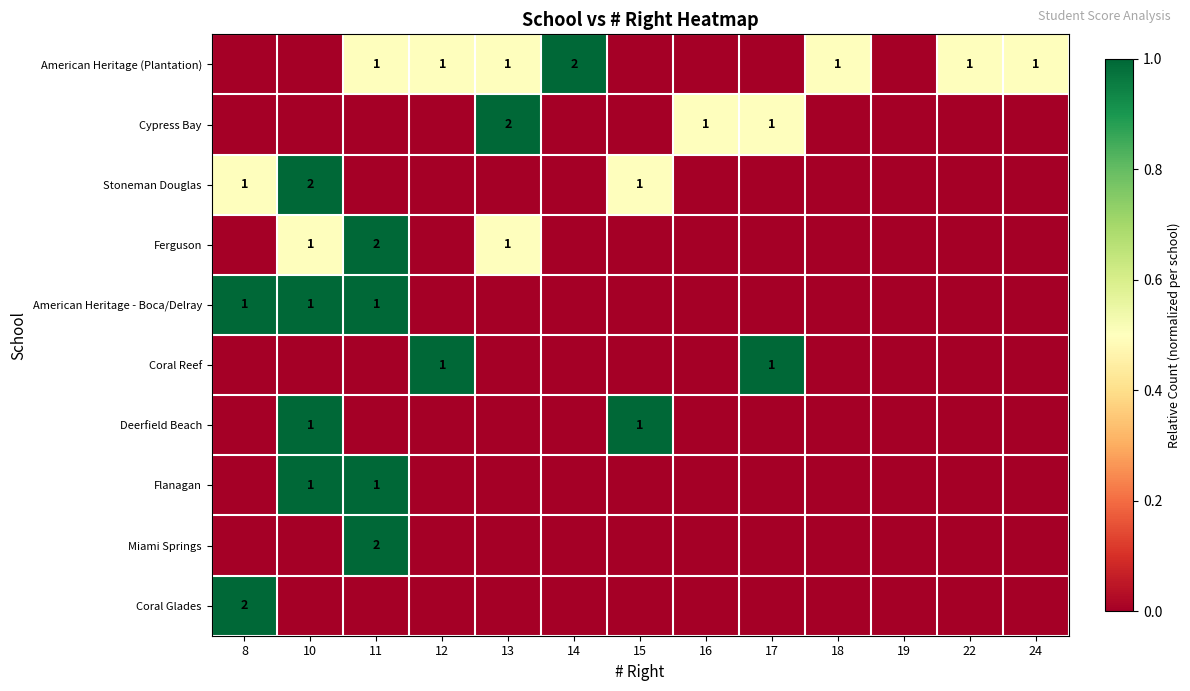

Is it true that Coral Glades equals 1 at 8?

False